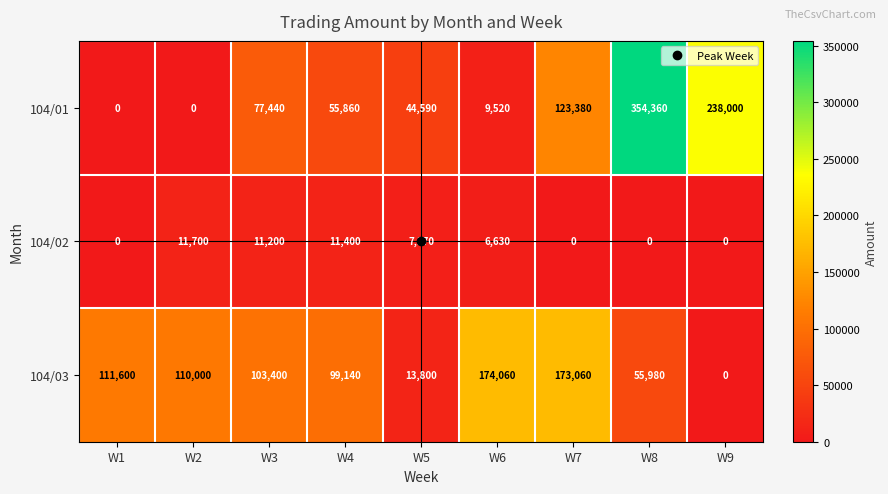

What is the sum of the 104/03 values at W3 and W8?

159380